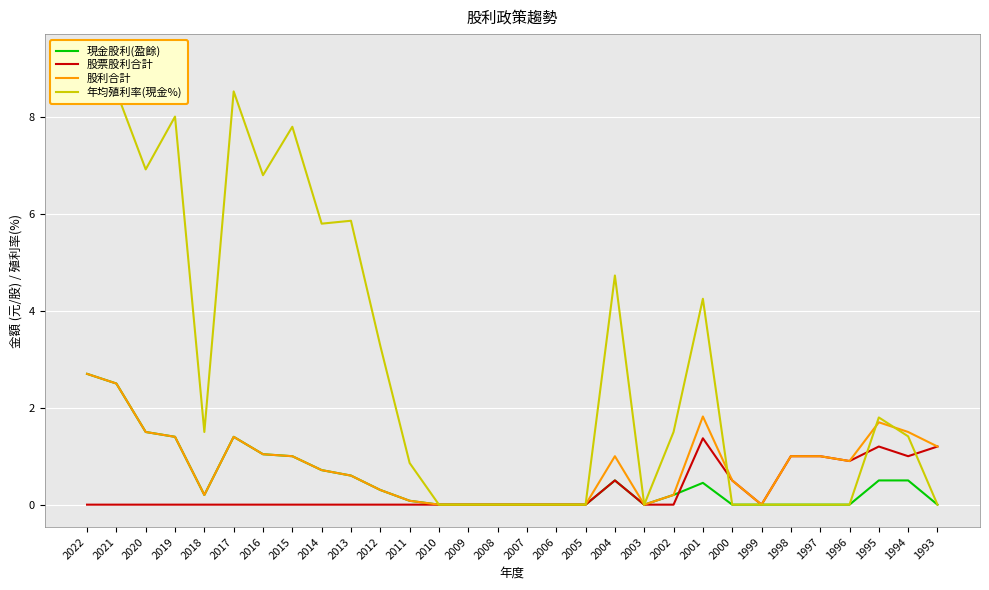

The 年均殖利率(現金%) series shows 0.0 at 2008. True or false?

True